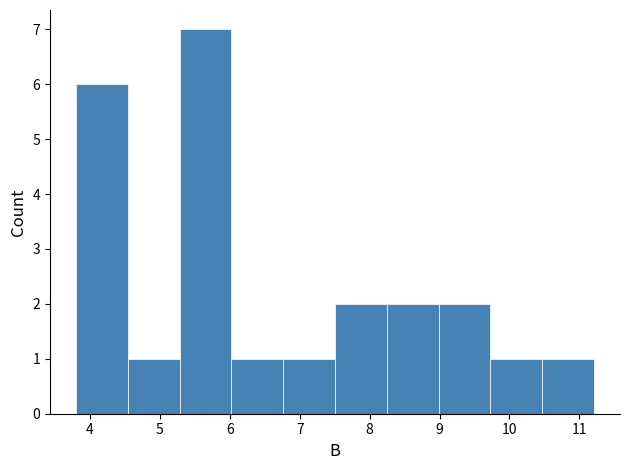

How tall is the bar that spans 9.7 to 10.5 on the x-axis? Neither the bar edges nor the heights are printed on the chart, so give them approximately, as read against the axes.

1